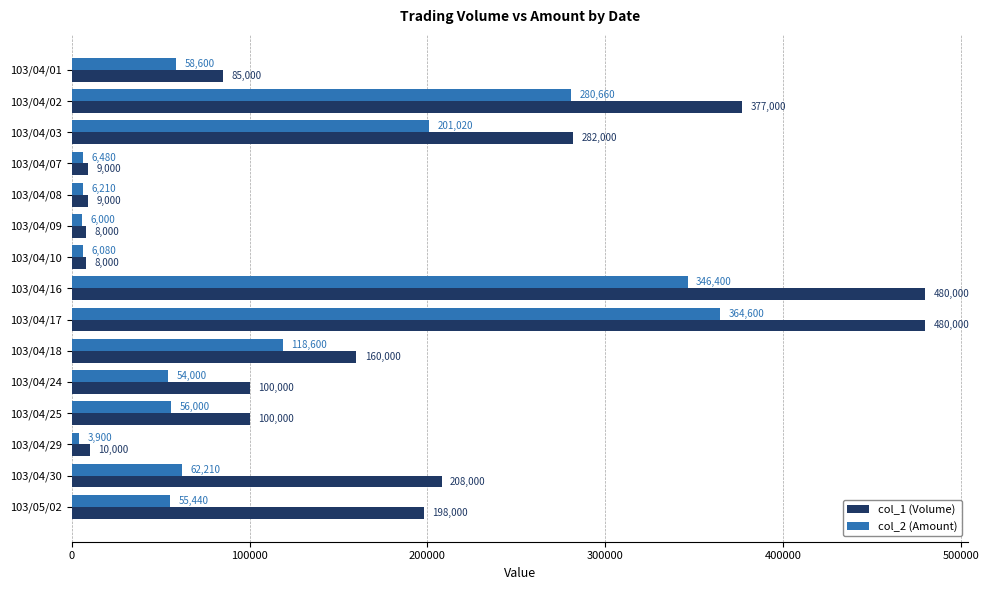

What is the total value across all series at 103/04/17?

844600